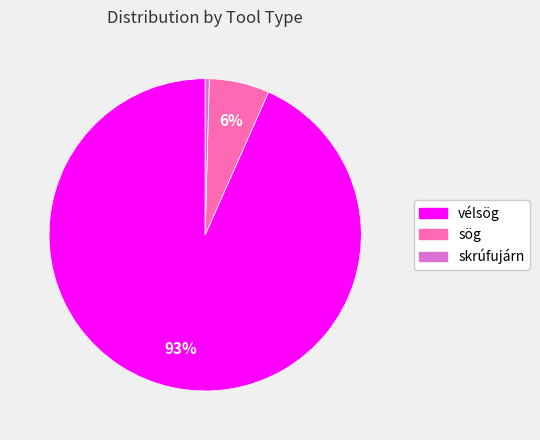

Which has a higher value, skrúfujárn or vélsög?

vélsög